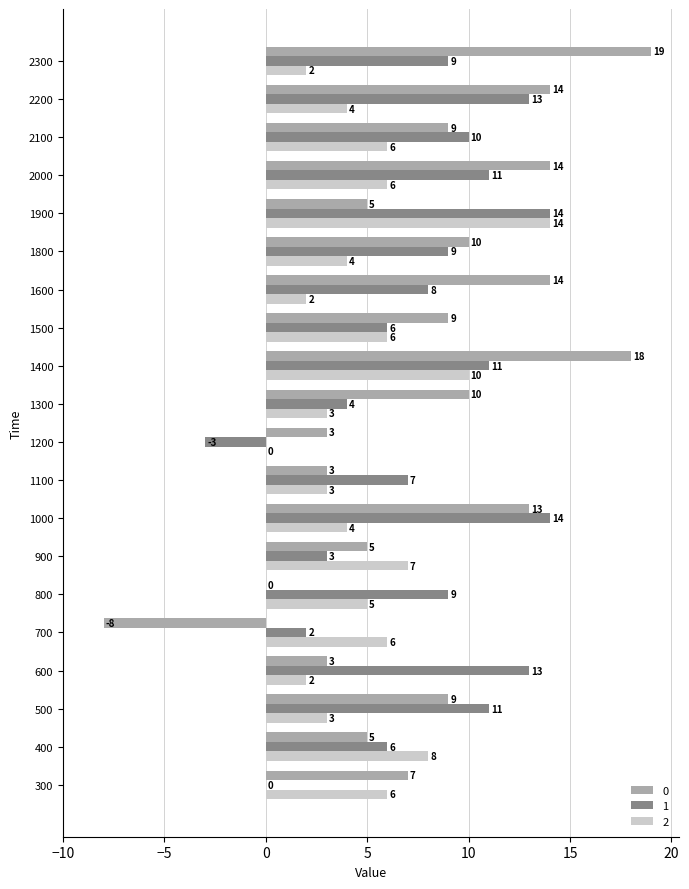

True or false: 1 has a value of 11 at 2000.

True